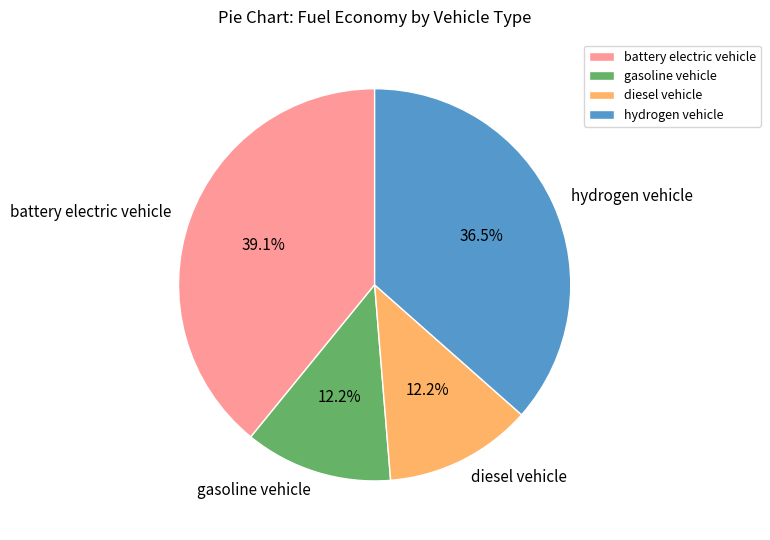

How many segments does this pie chart have?

4